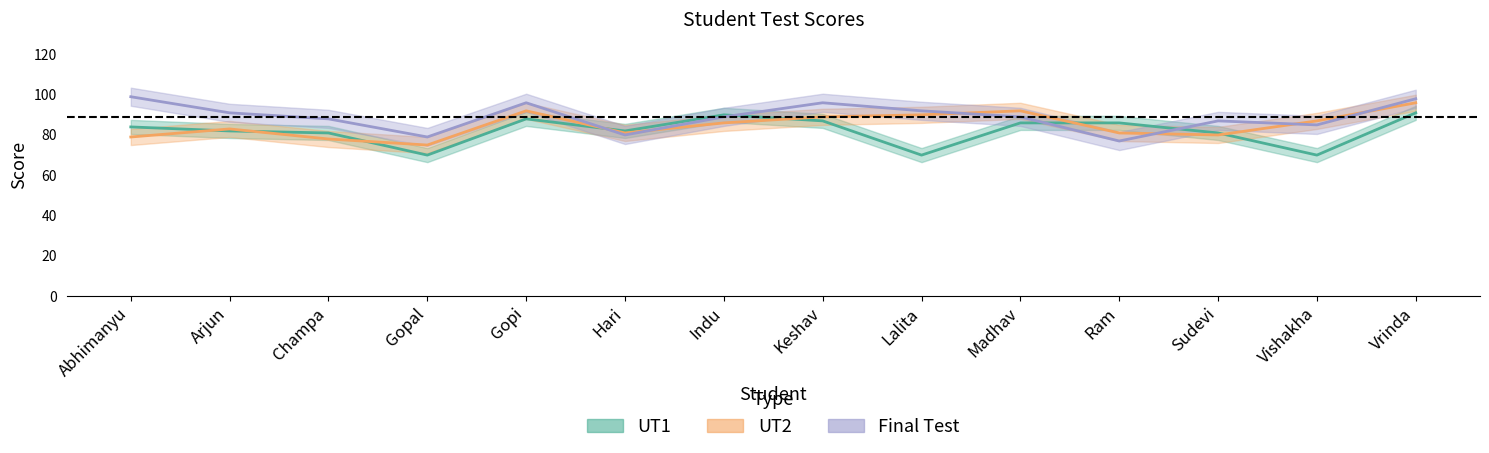

Which series has the largest total across all categories?

Final Test